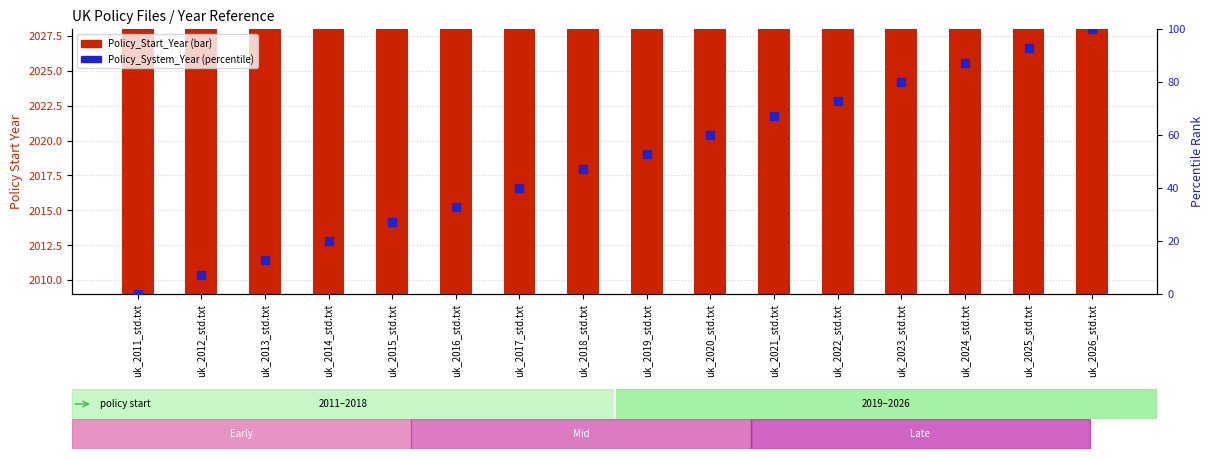

What is the total value across all series at uk_2018_std.txt?

2065